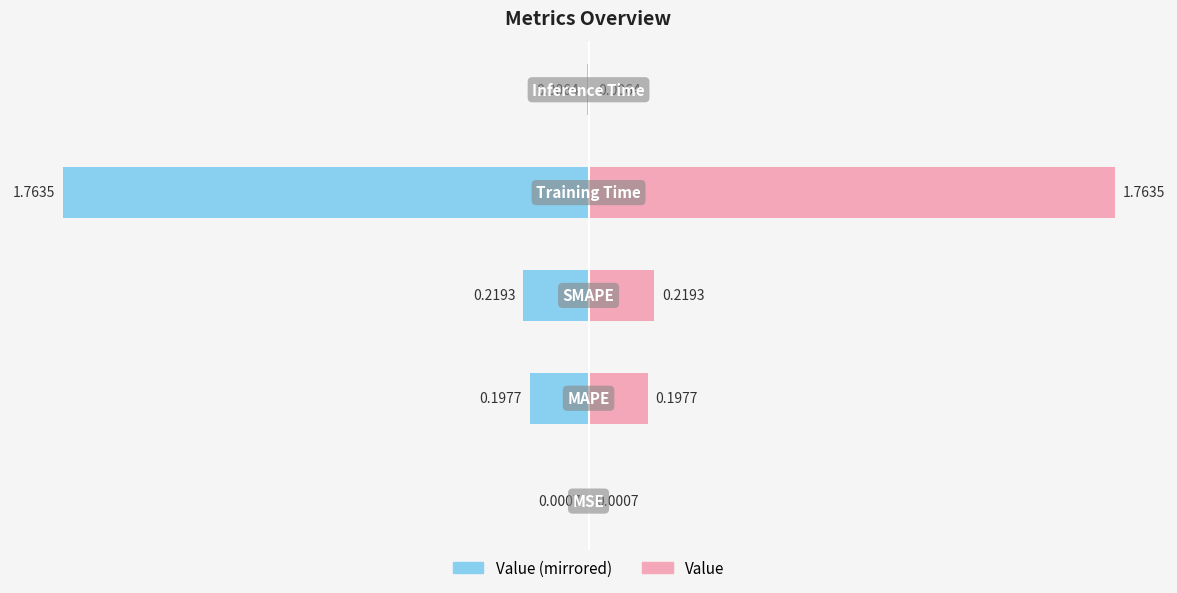

Which series has the largest total across all categories?

Value (right)